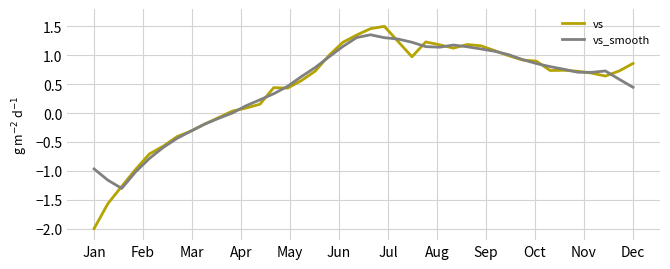

What is the lowest value of the vs_smooth series?

-1.3